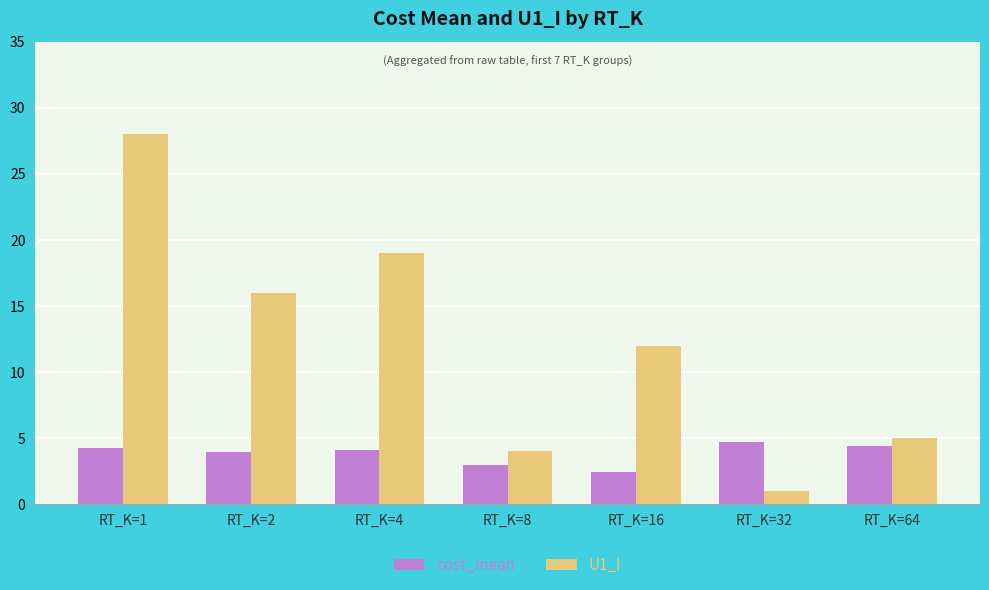

The cost_mean series shows 2.3 at RT_K=64. True or false?

False